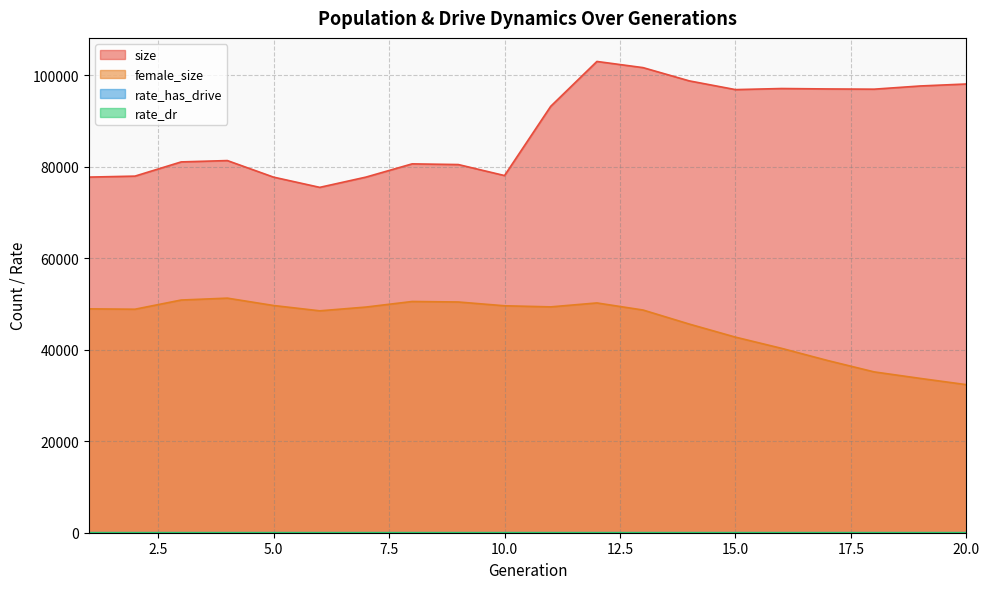

Rank the categories by rate_dr value from highest to lowest.

20, 19, 18, 17, 16, 15, 14, 13, 12, 11, 1, 2, 3, 4, 5, 6, 7, 8, 9, 10